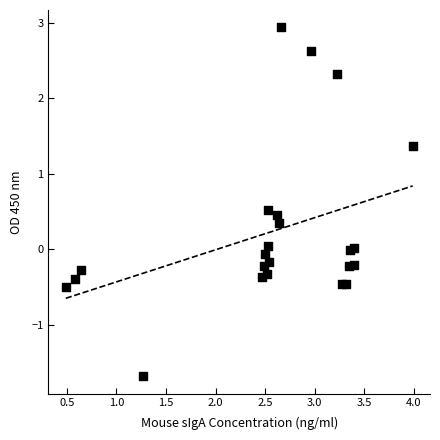

What is the range of Y values (max minus min)?

4.6